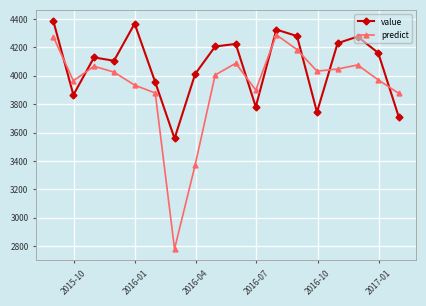

At how many categories does at least one series exceed 3285?

18